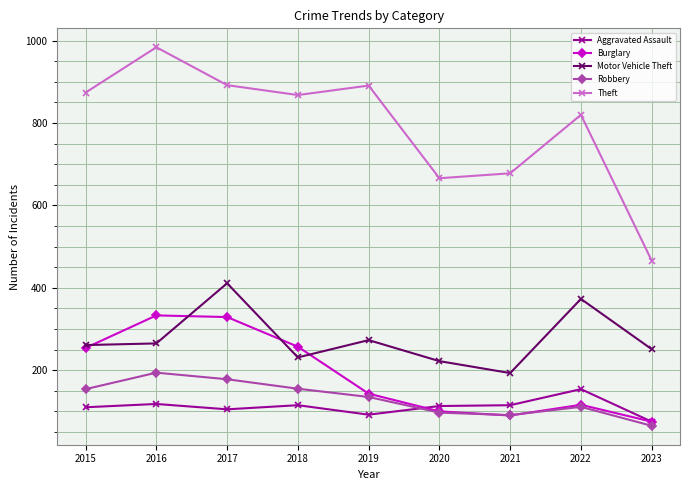

Which series has the largest total across all categories?

Theft